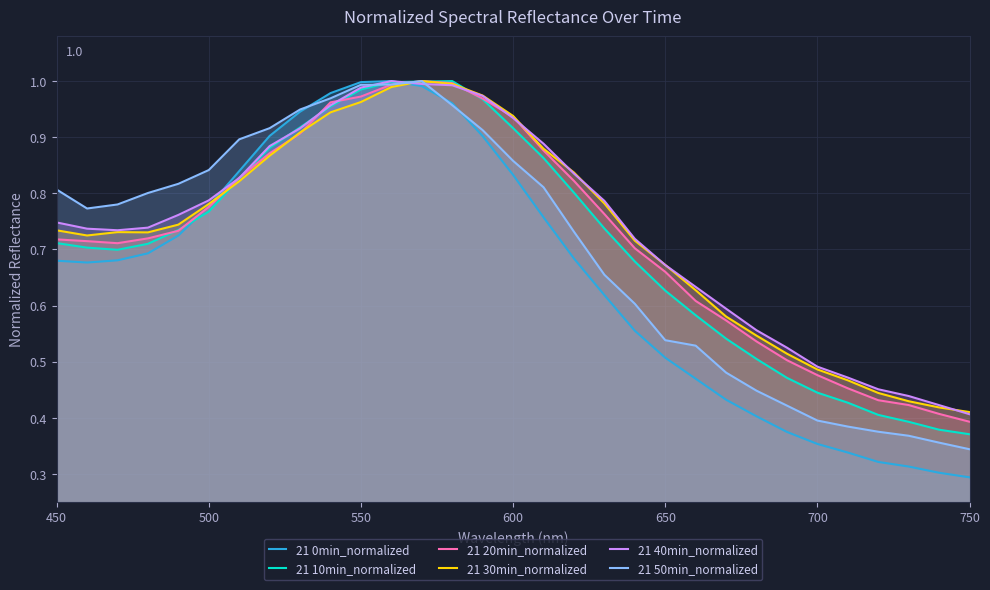

True or false: 21 40min_normalized has a value of 1.0 at 650.

False